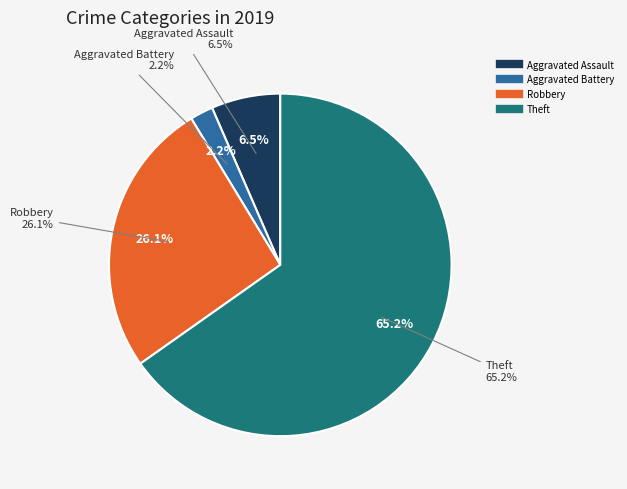

To the nearest percent, what percentage of the pie is Theft?

65%